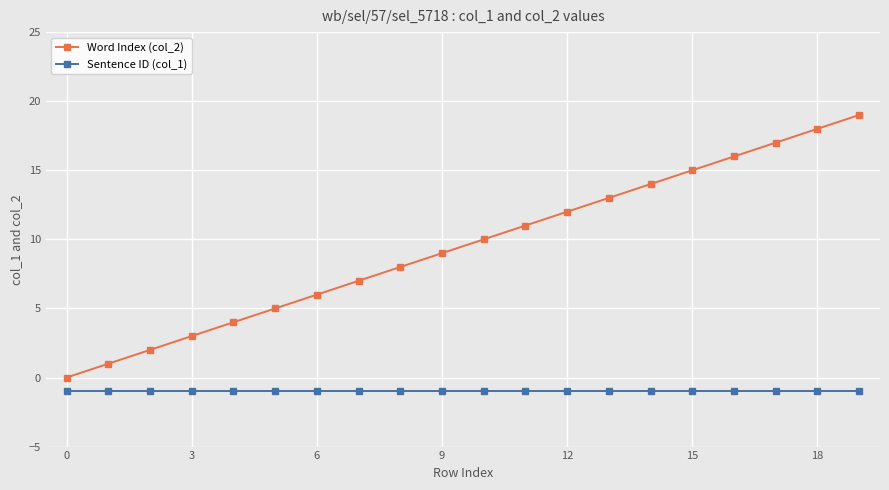

Which series has the widest spread of values?

Word Index (col_2)